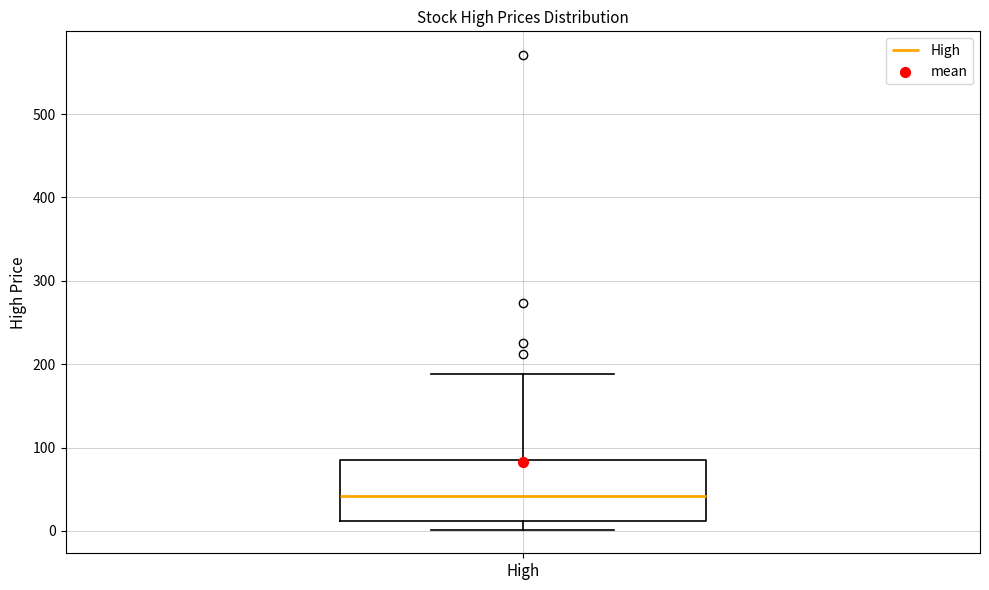

Where is the lower edge of the box for High on the y-axis? The values are not printed on the chart, so give them approximately, as read against the axis.

10